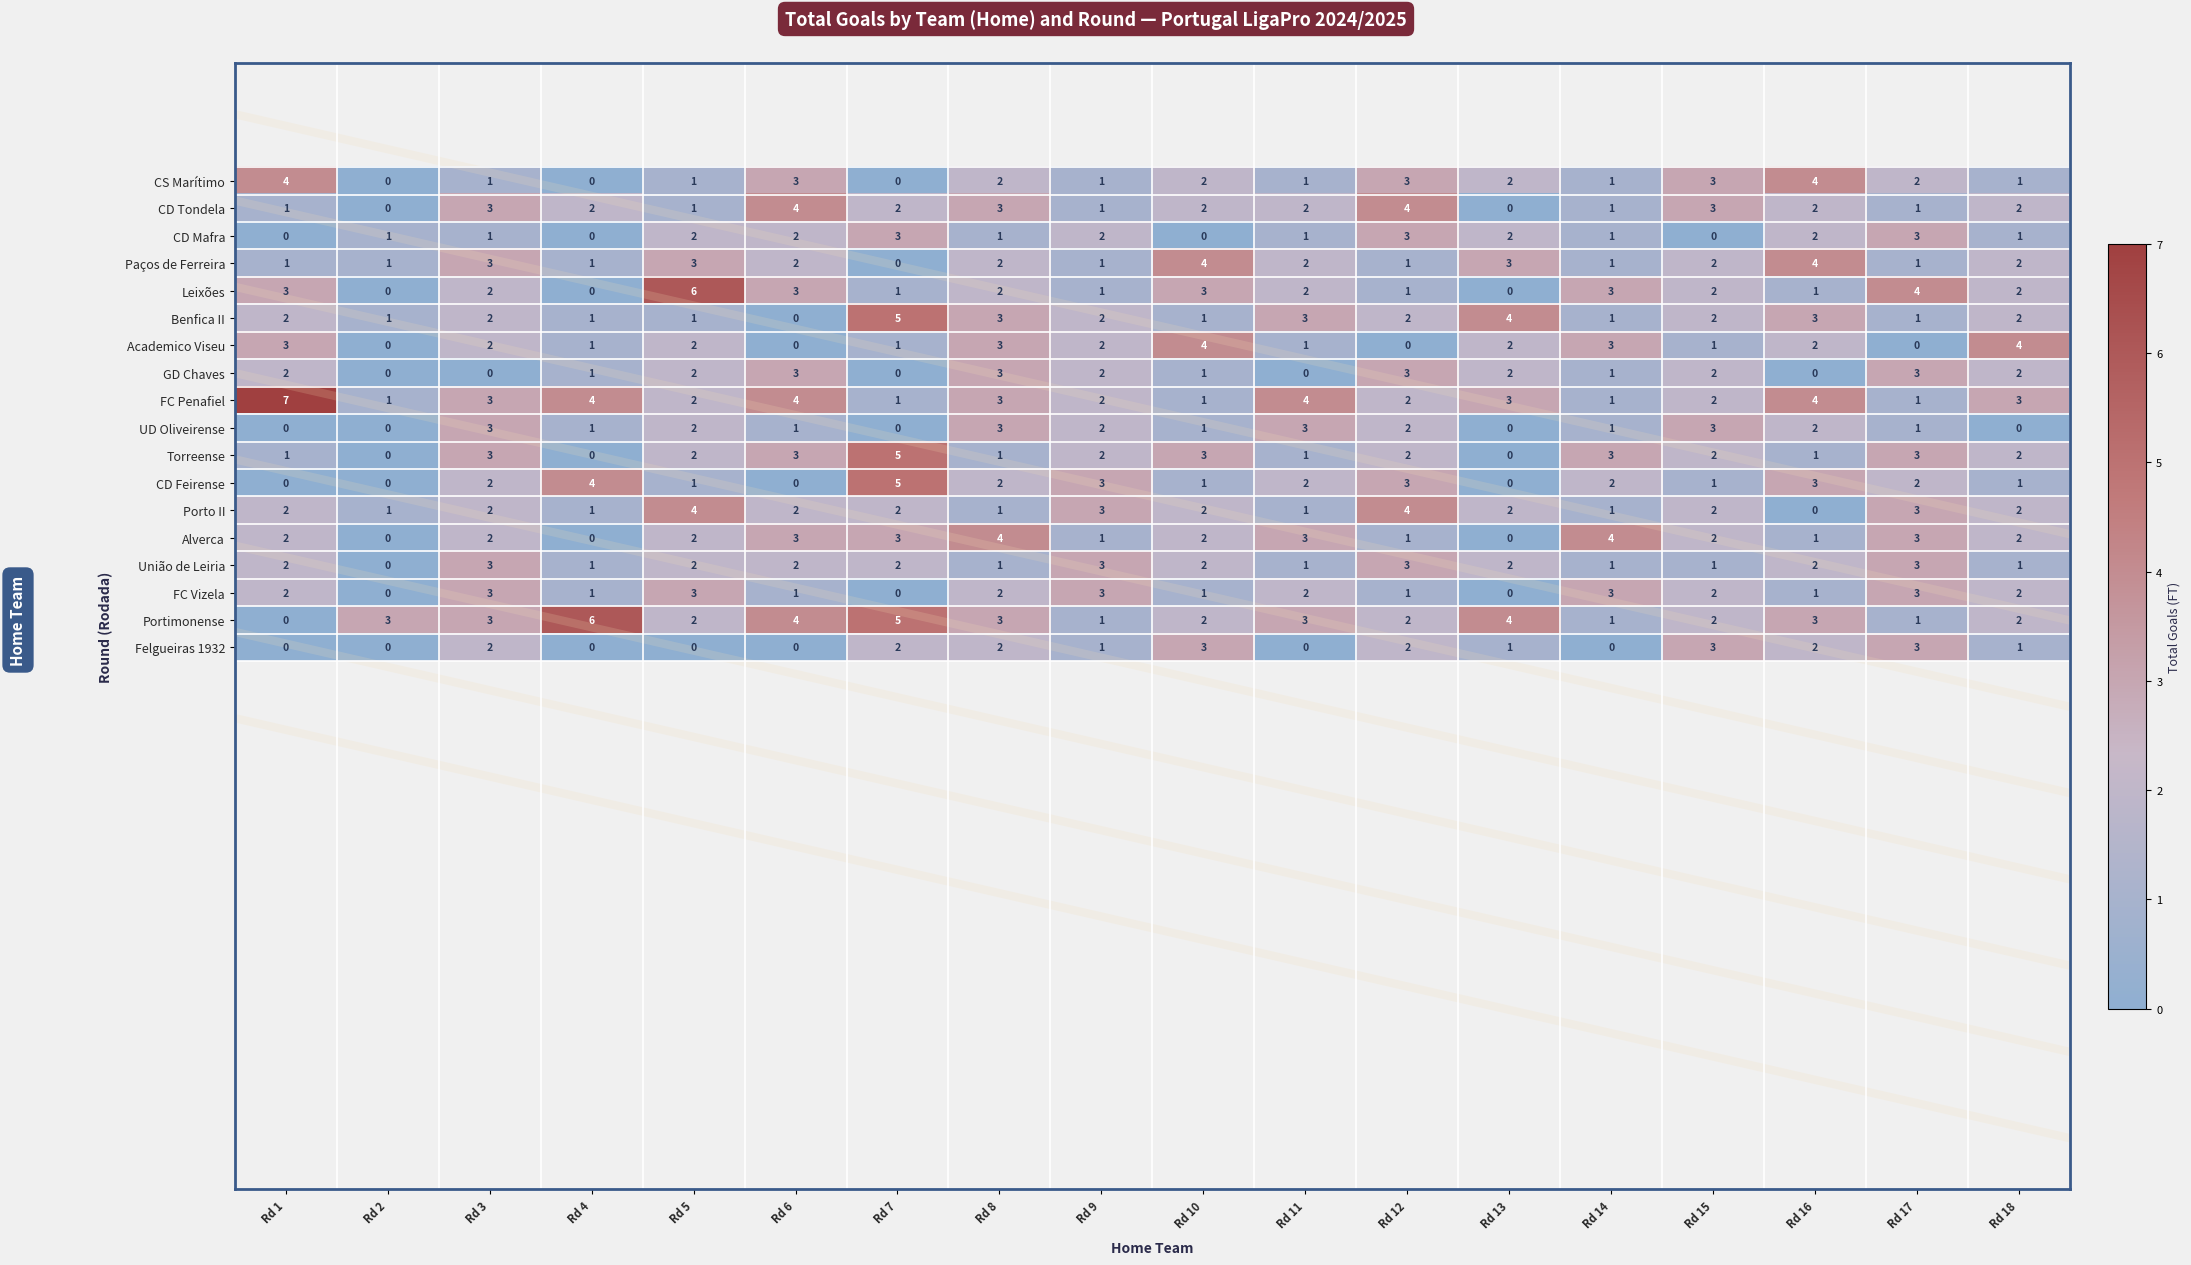

At which label does Torreense first exceed 2?

Rd 3